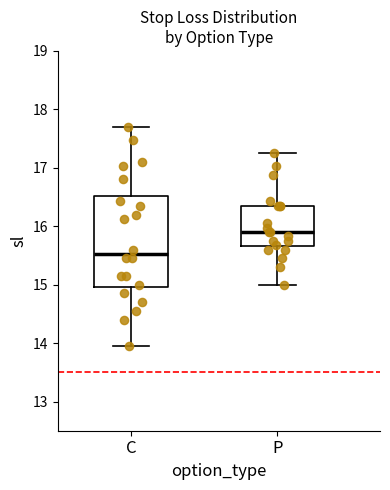

Which box's median line is the highest?

P